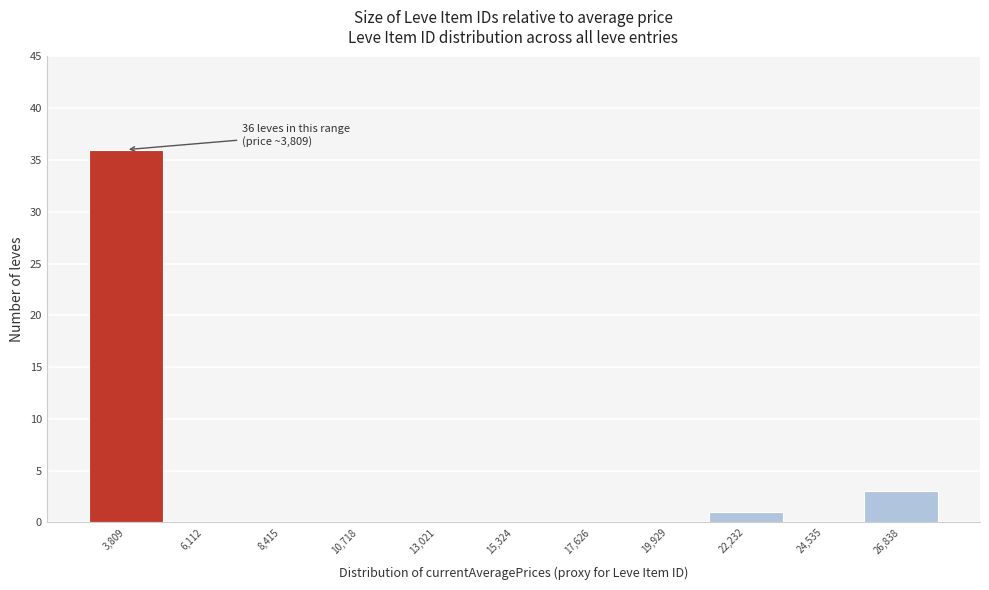

Over which range of the x-axis is the bar tallest?

2500 to 5000